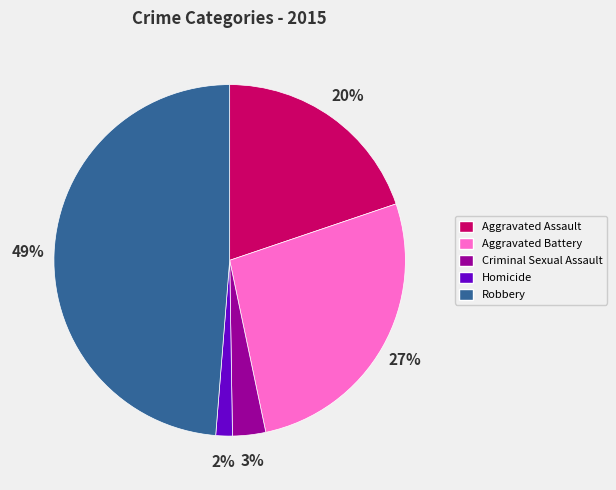

What is the ratio of the value at Criminal Sexual Assault to the value at Aggravated Battery?

0.1